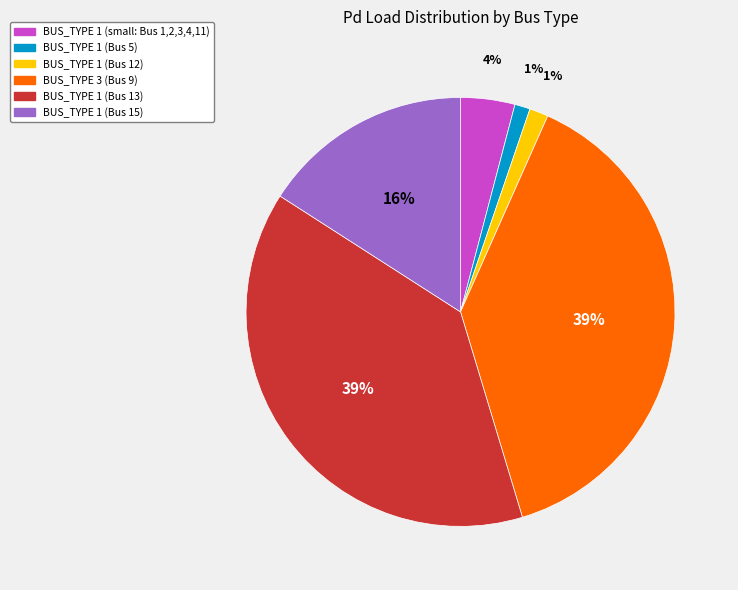

Does BUS_TYPE 3 (Bus 9) represent more than half of the total?

No